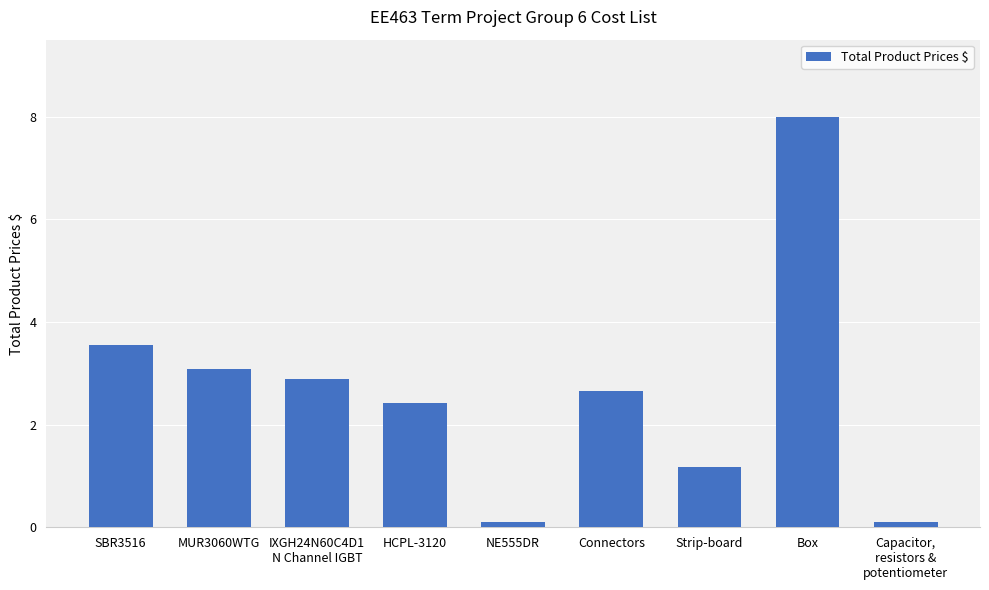

Reading left to right, what are all the values shown in this chart?

3.6	3.1	2.9	2.4	0.1	2.7	1.2	8.0	0.1